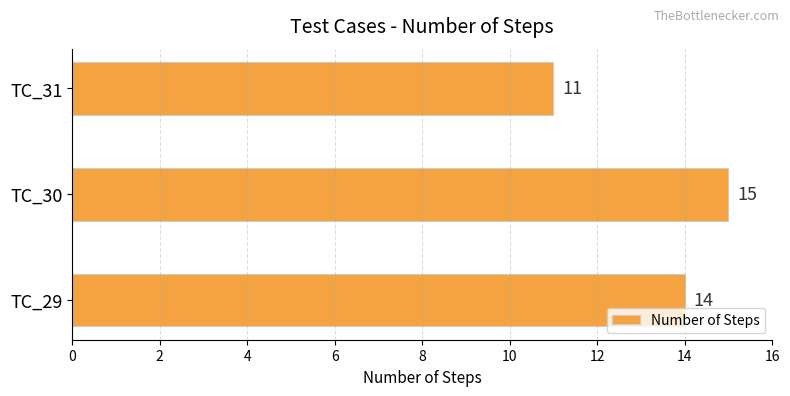

Reading bottom to top, transcribe all the data shown in this chart.

14	15	11